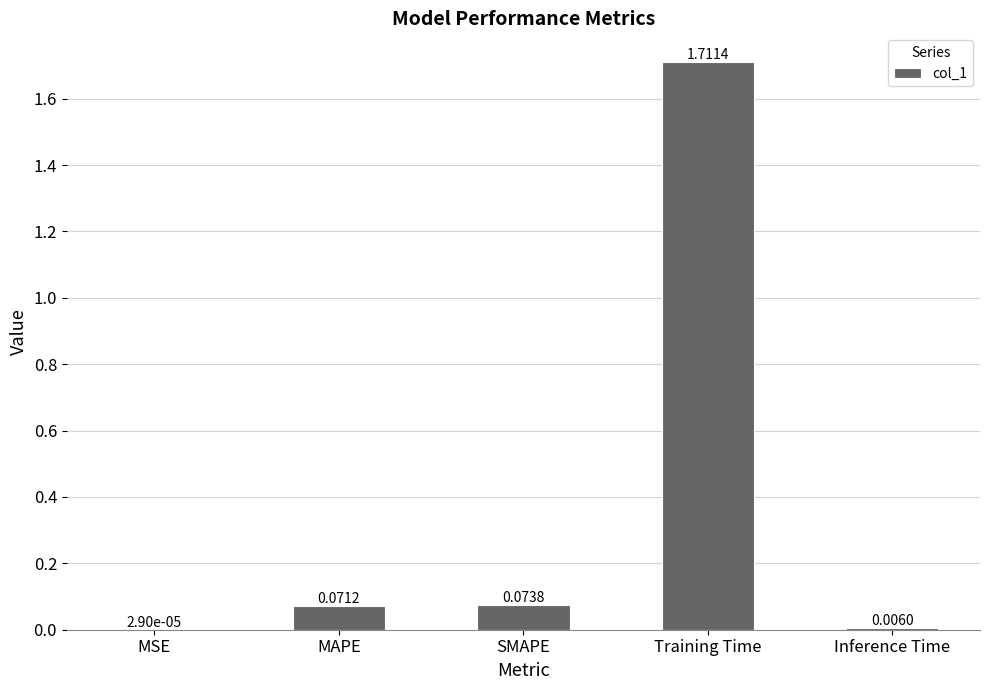

Are the bars grouped side by side (vs. stacked)?

No